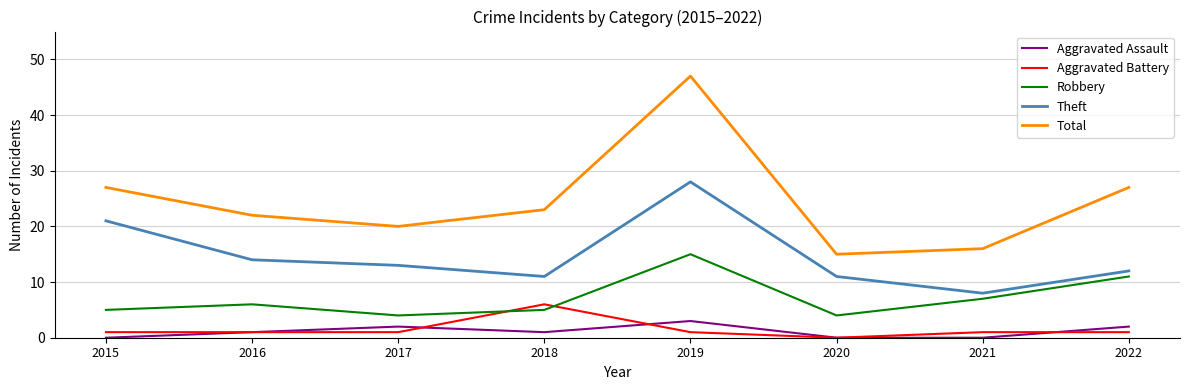

The Aggravated Assault series shows 0 at 2021. True or false?

True